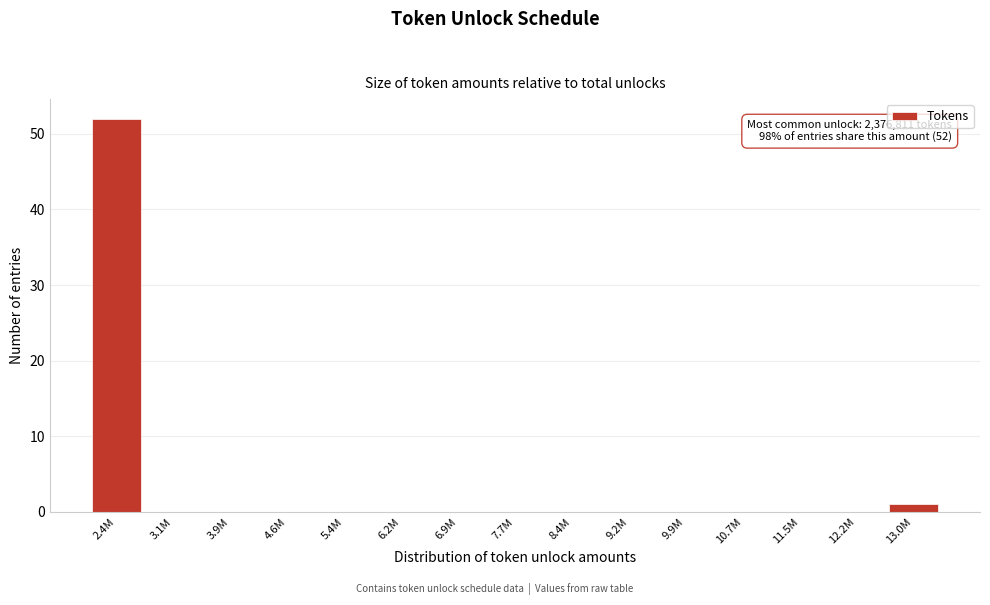

Reading left to right, extract all data points from this chart.

2.4M=52	3.1M=0	3.9M=0	4.6M=0	5.4M=0	6.2M=0	6.9M=0	7.7M=0	8.4M=0	9.2M=0	9.9M=0	10.7M=0	11.5M=0	12.2M=0	13.0M=1